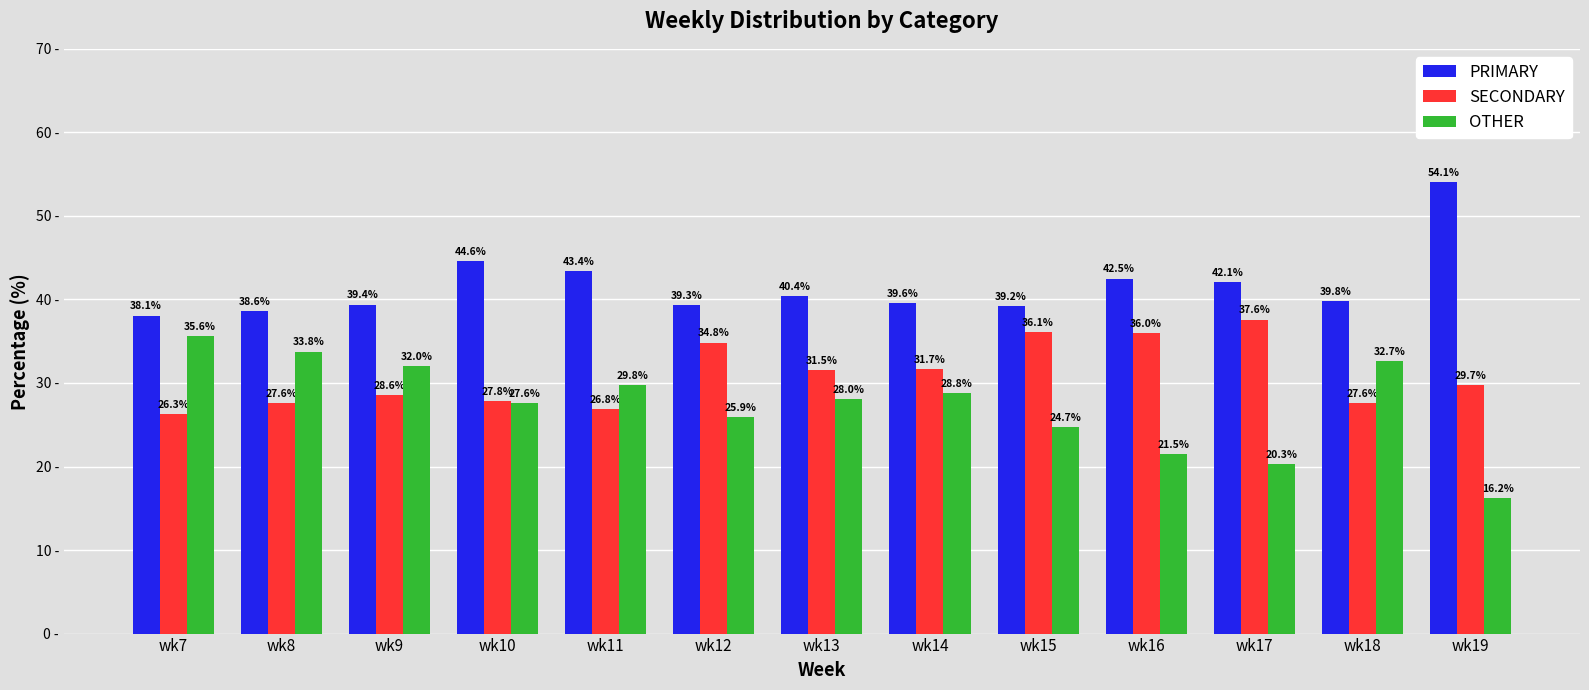

Where is SECONDARY nearest to the value 31?

wk13